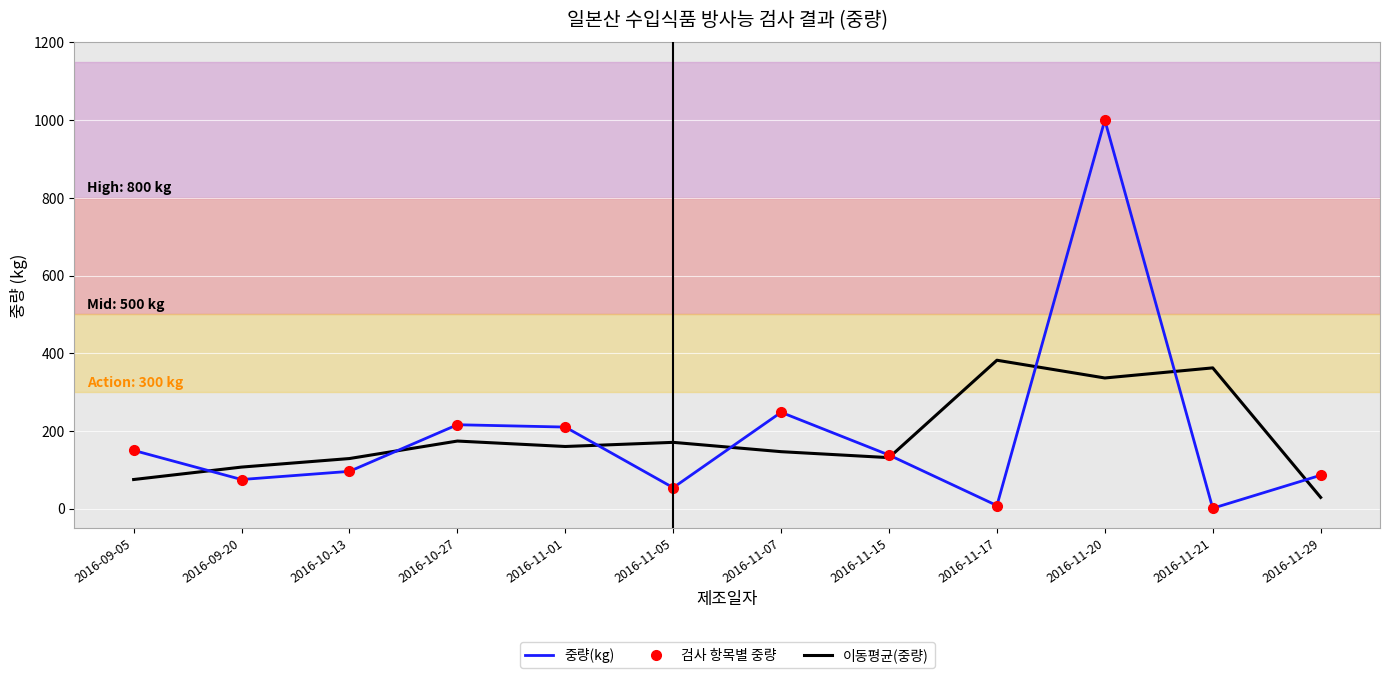

What is the value of the 이동평균(중량) point at the 4th from the left?

174.0